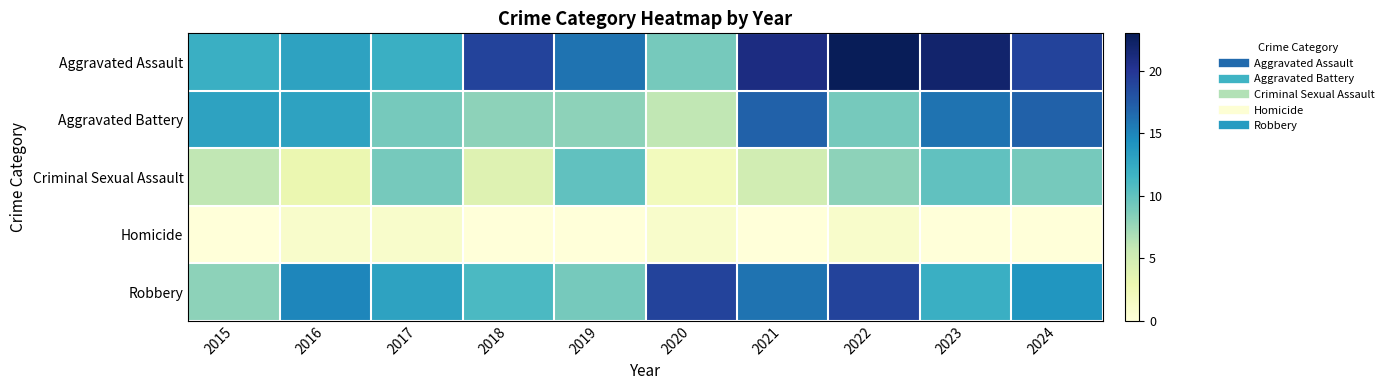

Which series changed the most between 2016 and 2018?

Aggravated Assault